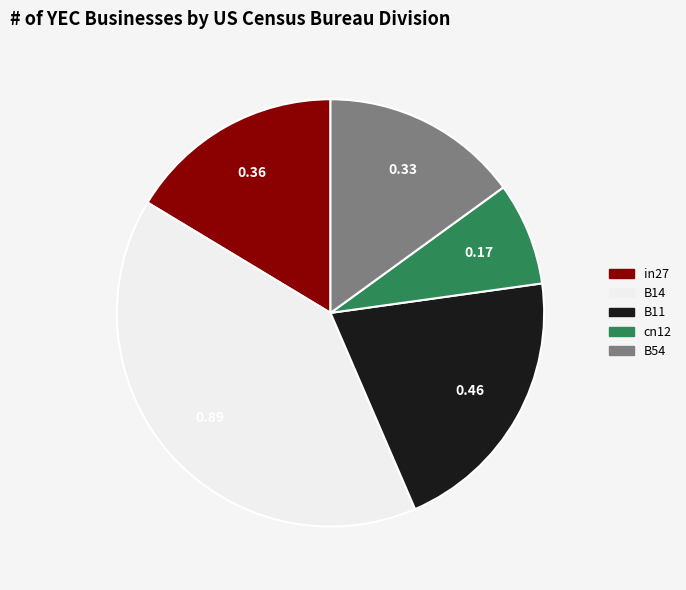

Rank the categories by value from highest to lowest.

B14, B11, in27, B54, cn12